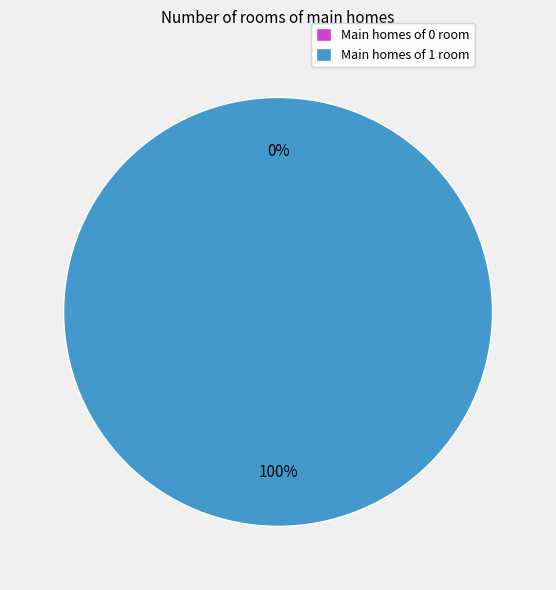

What is the change in value from 0 to 1?

+1